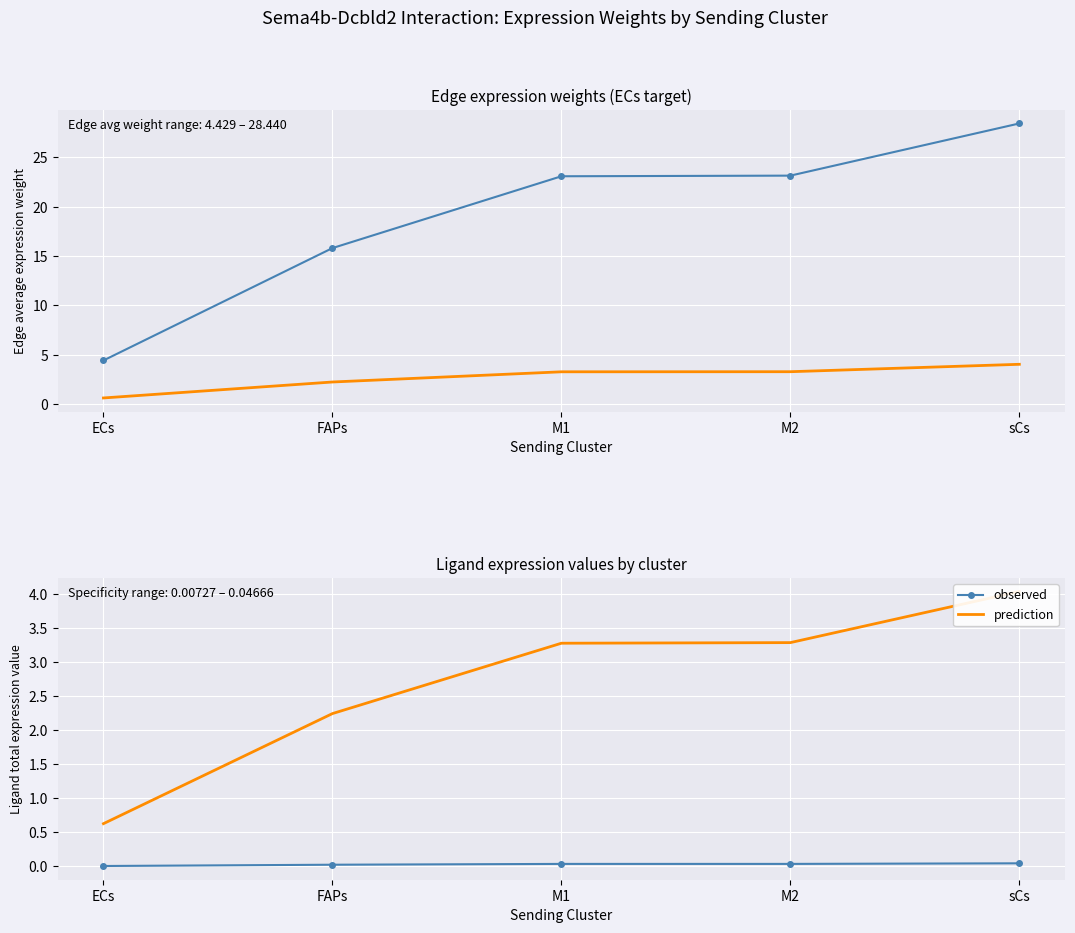

The prediction series shows 1.1 at M2. True or false?

False